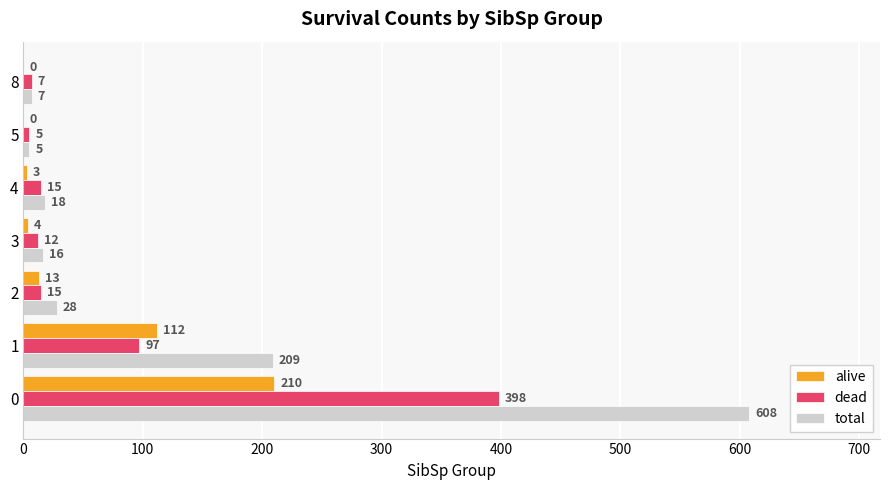

Which series has the largest total across all categories?

total